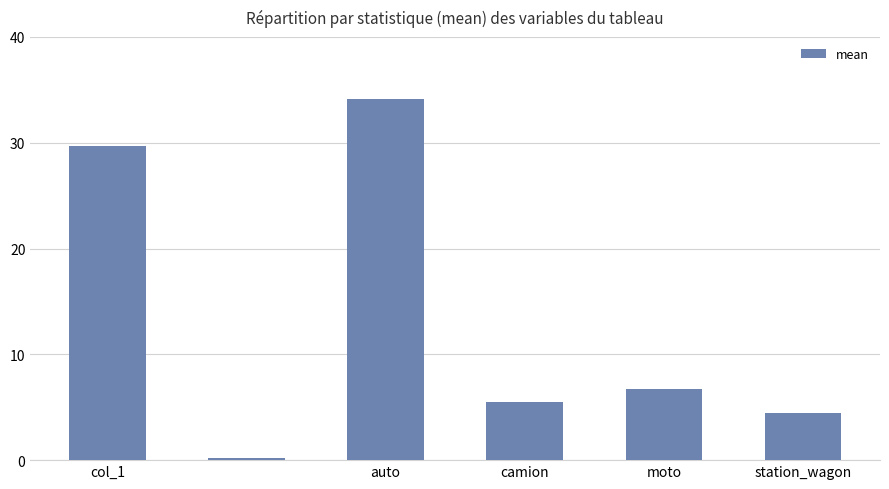

Reading right to left, extract all data points from this chart.

4.5	6.7	5.5	34.2	0.2	29.7